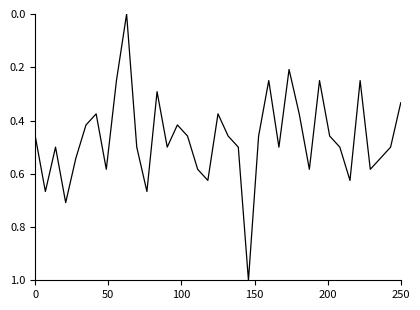

What is the difference between the maximum and minimum values?

1.0